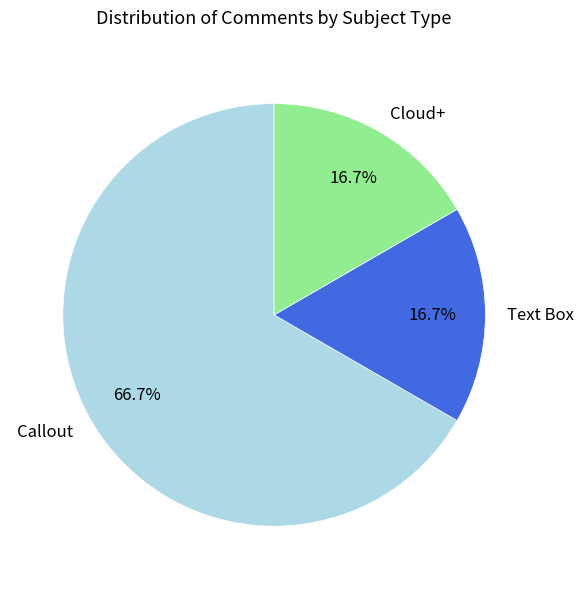

Approximately how many times larger is the value at Callout compared to Cloud+?

4.0